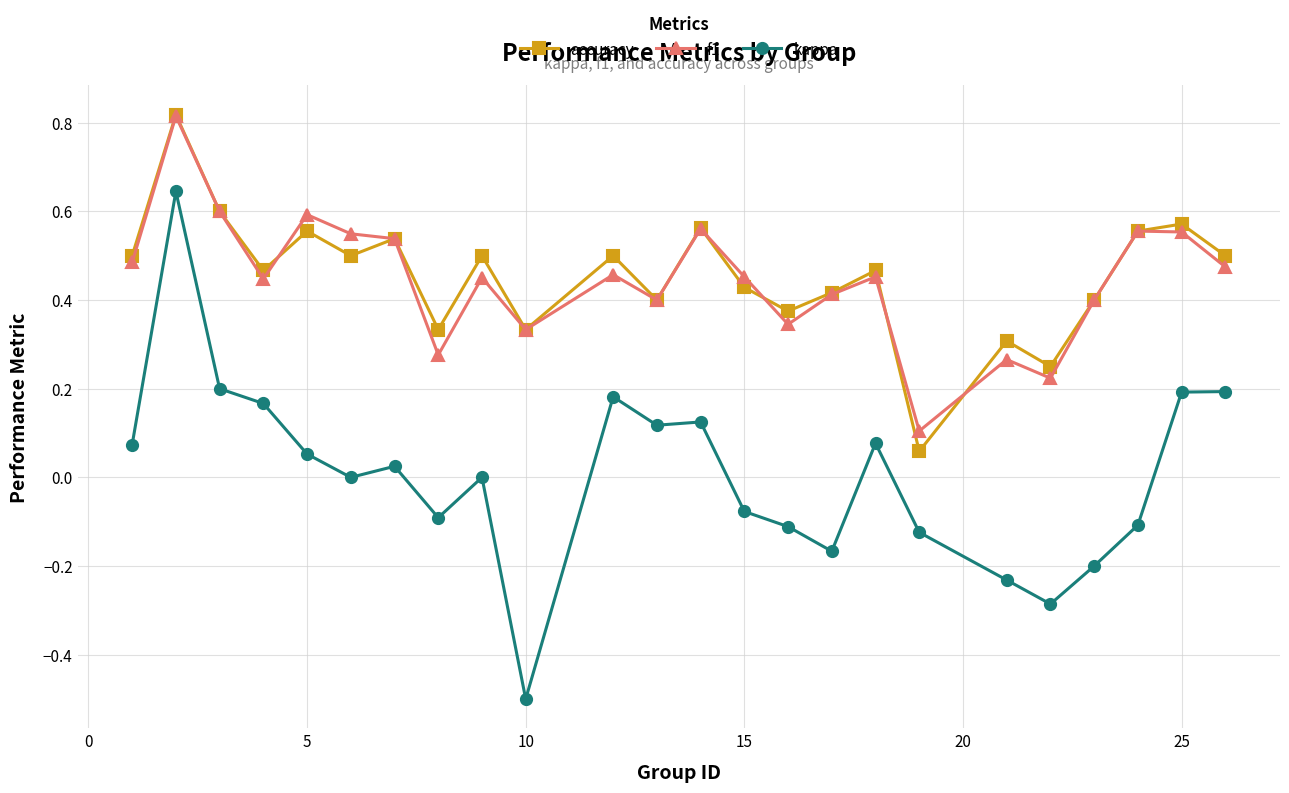

Which series has the largest range (max minus min)?

kappa